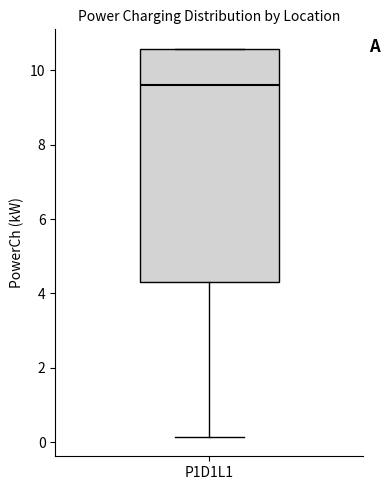

Transcribe this box plot: give where the median line is, the range the box spans, and where the two whiskers end, as read against the y-axis. The values are not printed on the chart, so give them approximately, as read against the axis.

median 9.6, box 4.4 to 10.6, whiskers 0.2 to 10.6